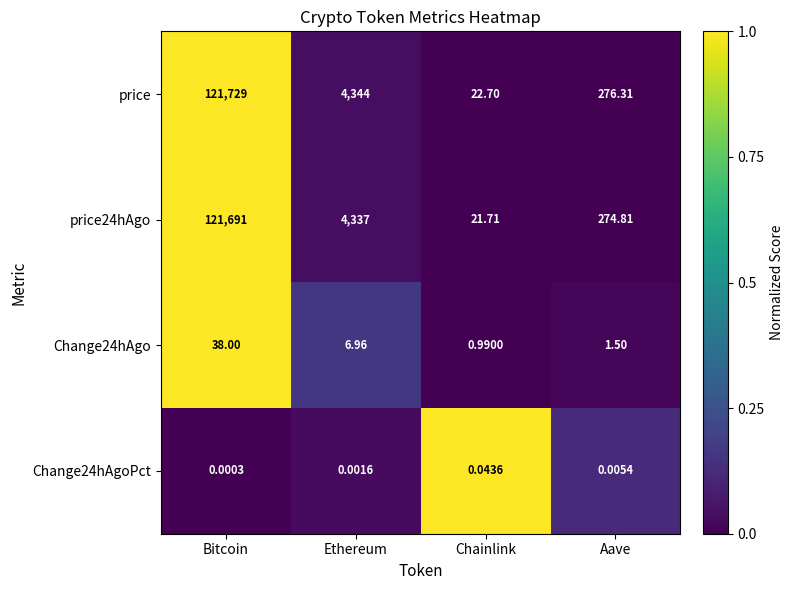

At which label does Change24hAgo reach its minimum?

Chainlink